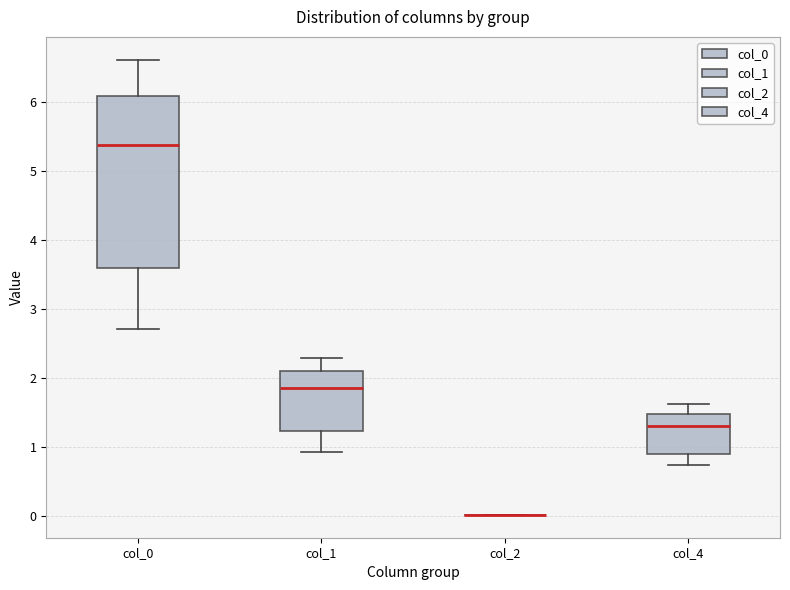

Where does the upper whisker of the box for col_0 end on the y-axis? The values are not printed on the chart, so give them approximately, as read against the axis.

6.6